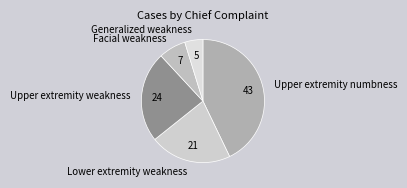

The Lower extremity weakness slice represents 21% of the pie. True or false?

True